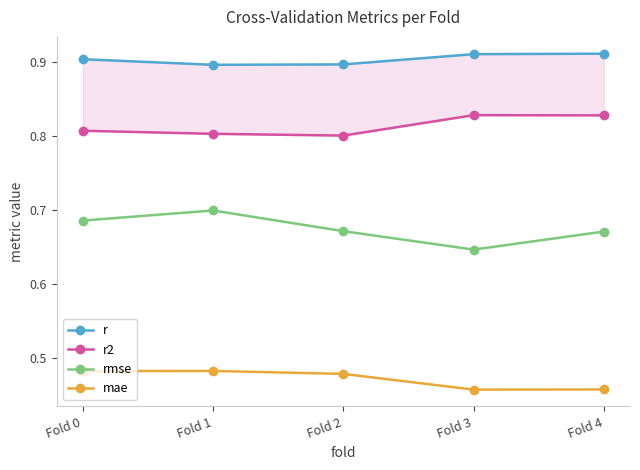

Which series has the largest total across all categories?

r